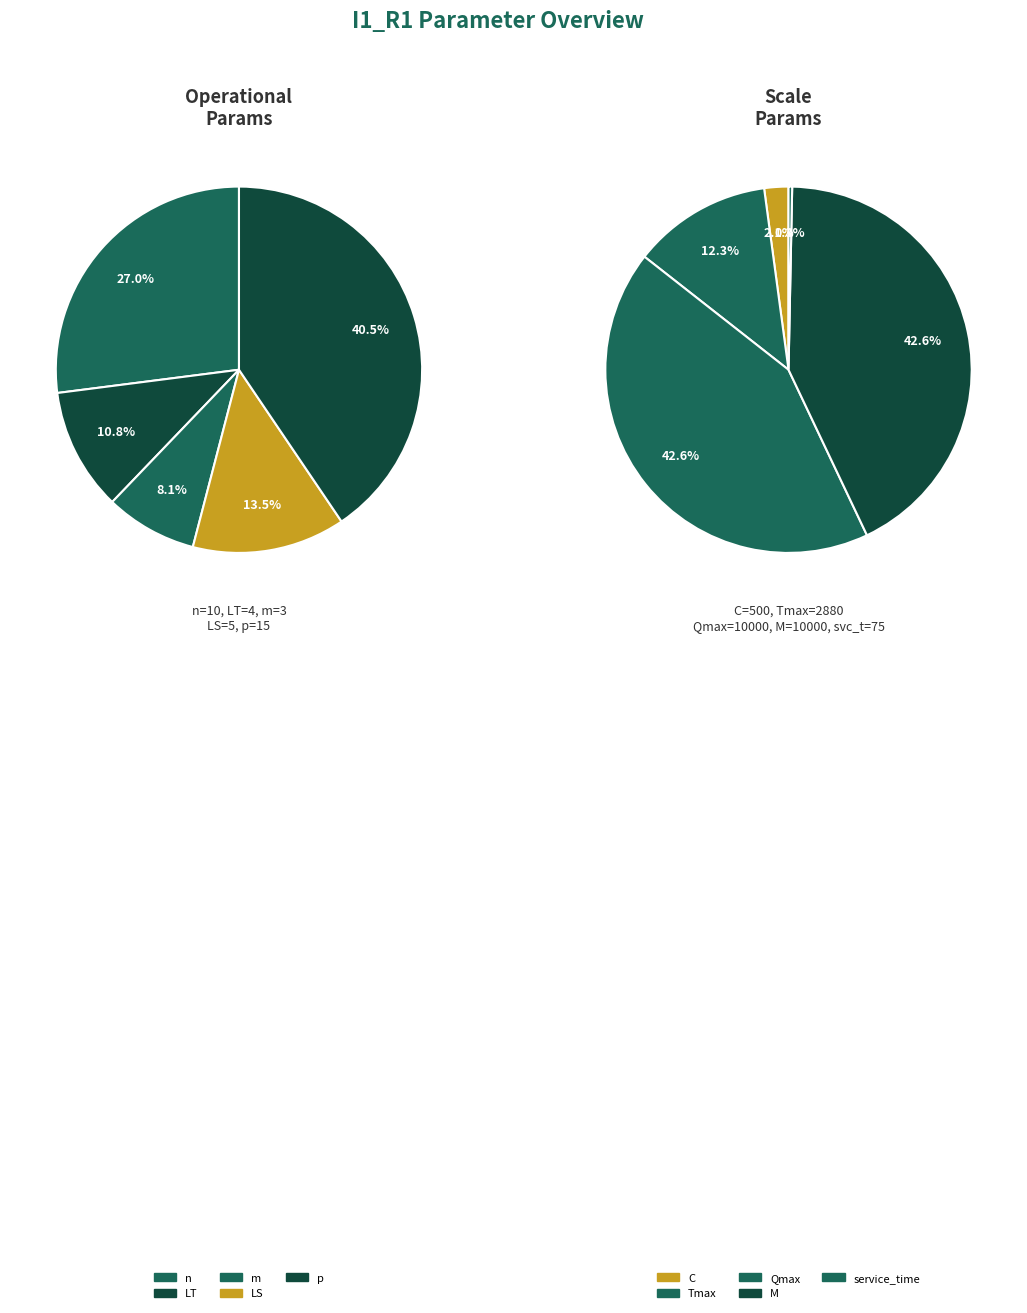

What is the change in value from LT to p?

+11